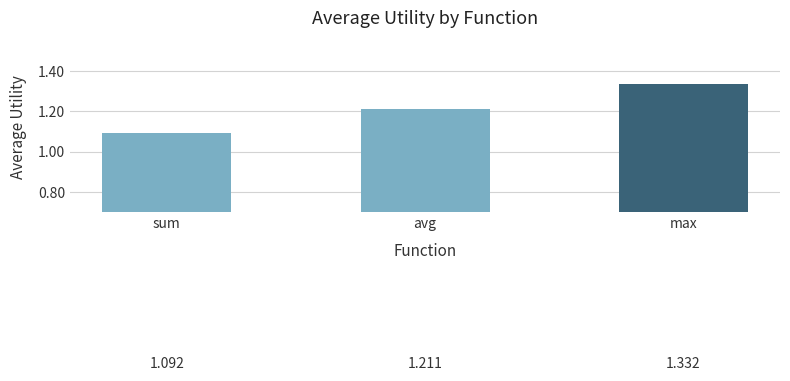

What is the label of the 3rd bar from the left?

max